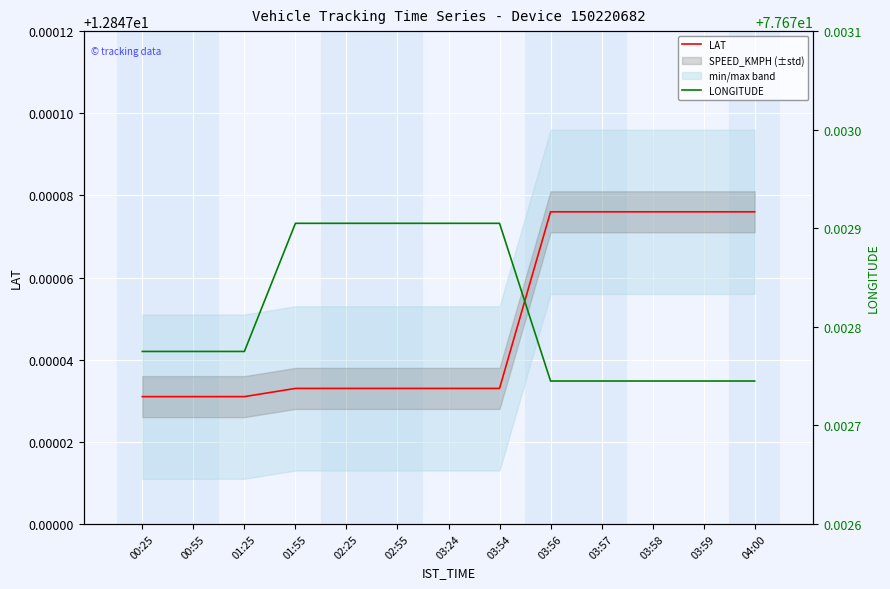

At 03:56, list the series in order from largest to smallest.

LONGITUDE, LAT